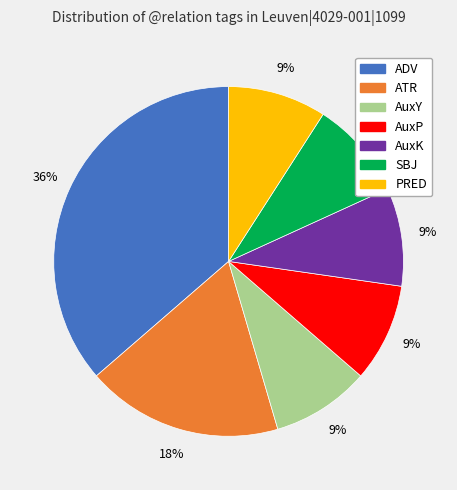

Which has a higher value, ADV or PRED?

ADV